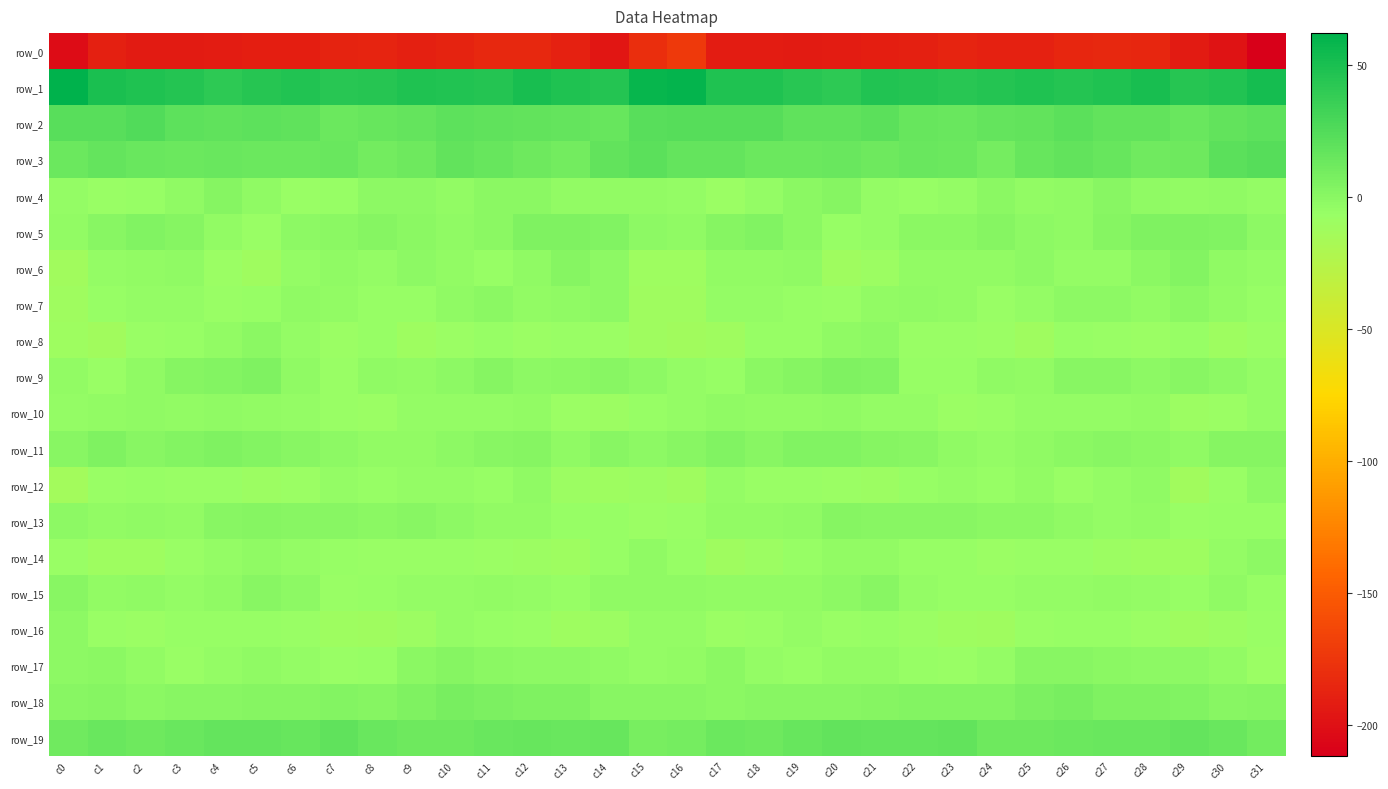

Is it true that row_4 equals -0.3 at c19?

False